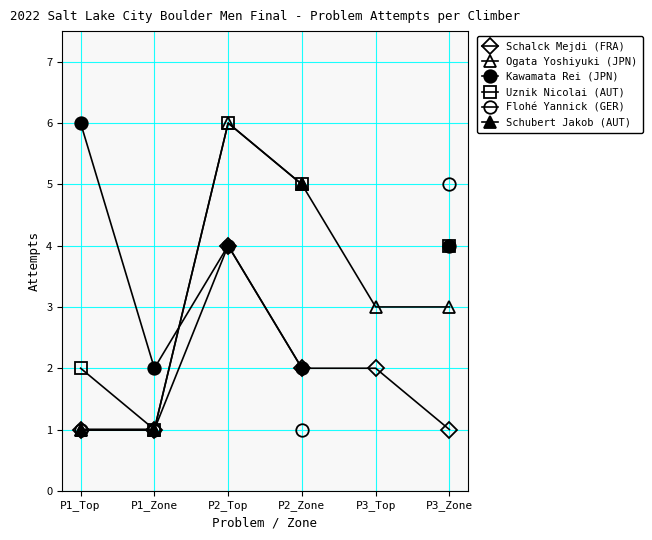

What value does the Schalck Mejdi (FRA) series have at P3_Top?

2.0